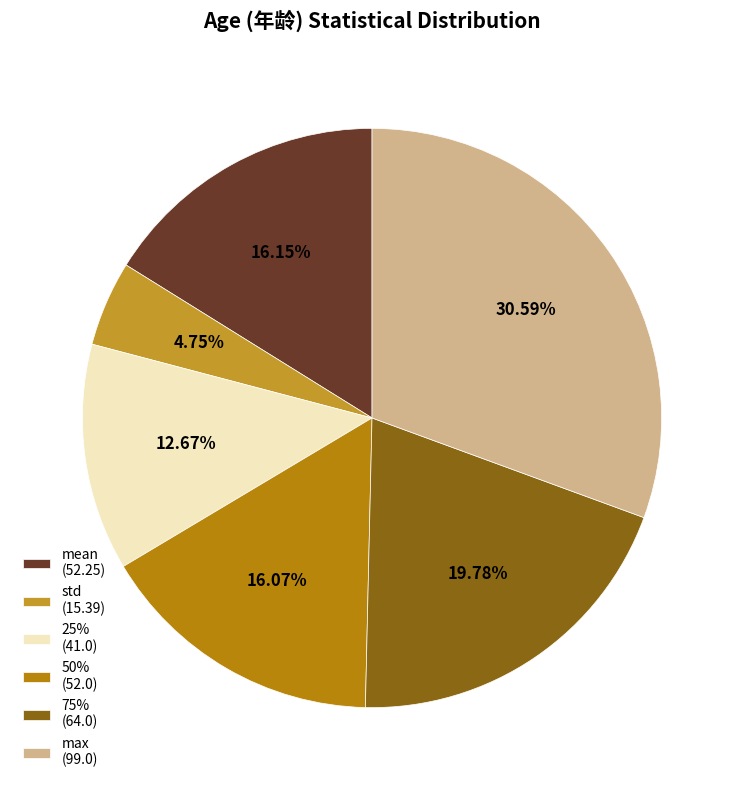

How many slices are in this pie chart?

6